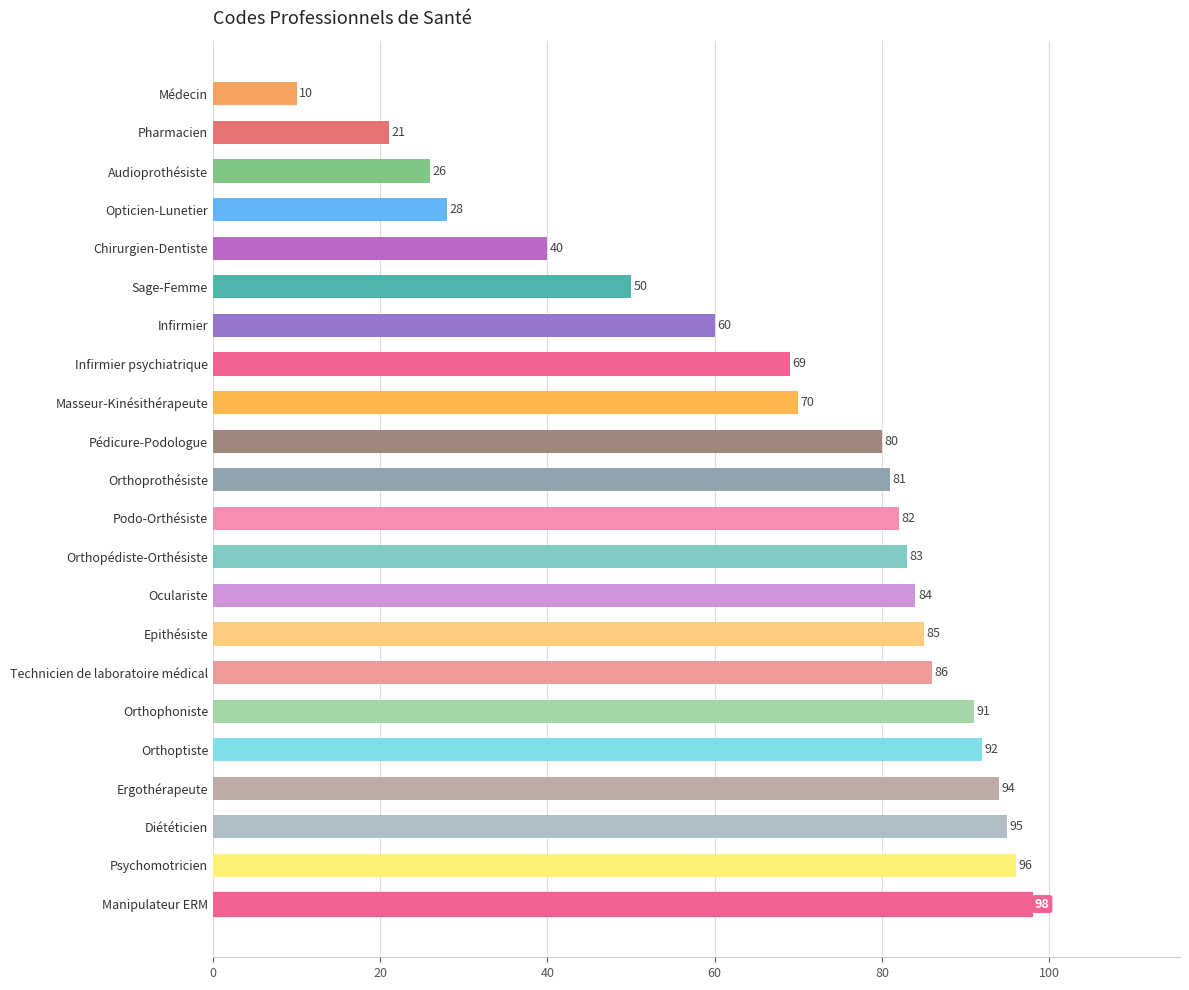

Rank the categories by value from highest to lowest.

Manipulateur ERM, Psychomotricien, Diététicien, Ergothérapeute, Orthoptiste, Orthophoniste, Technicien de laboratoire médical, Epithésiste, Oculariste, Orthopédiste-Orthésiste, Podo-Orthésiste, Orthoprothésiste, Pédicure-Podologue, Masseur-Kinésithérapeute, Infirmier psychiatrique, Infirmier, Sage-Femme, Chirurgien-Dentiste, Opticien-Lunetier, Audioprothésiste, Pharmacien, Médecin